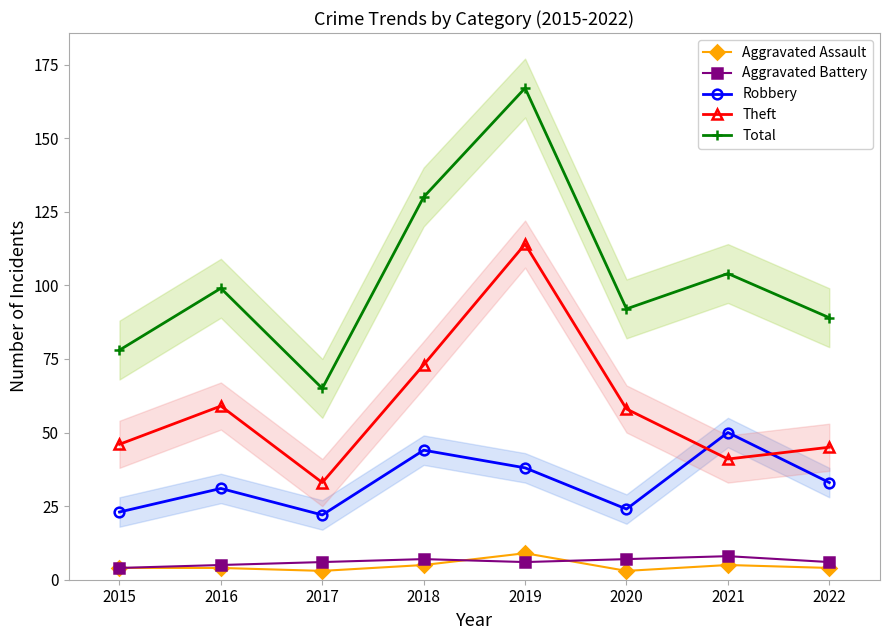

Rank the series at 2022 from lowest to highest value.

Aggravated Assault, Aggravated Battery, Robbery, Theft, Total